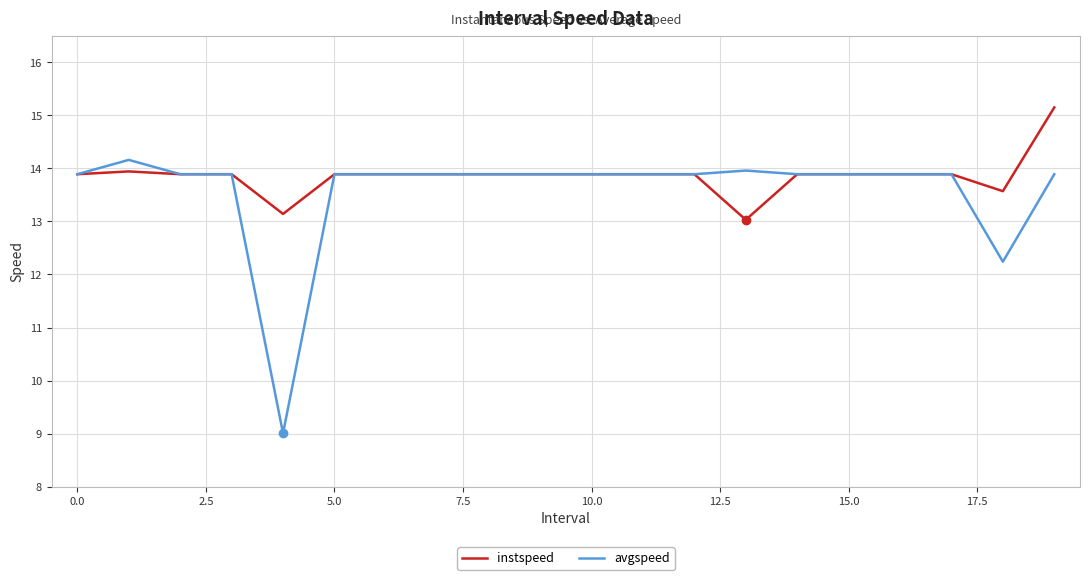

Rank the series by their average value, from lowest to highest.

avgspeed, instspeed